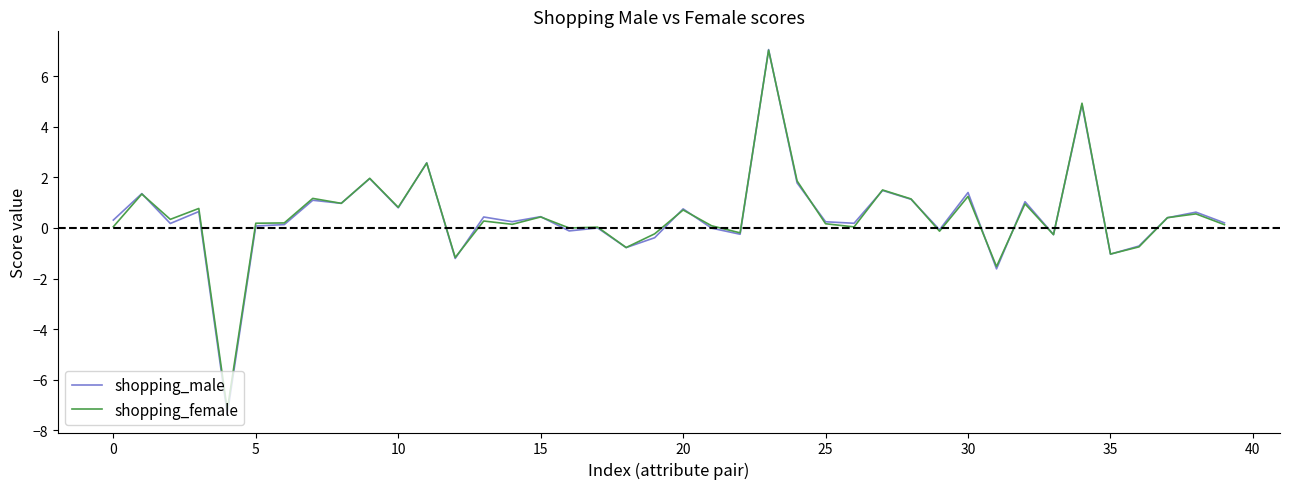

What is the minimum value shown in the chart?

-7.4